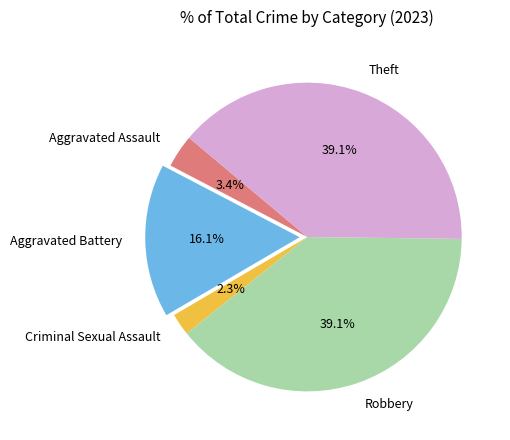

What percentage do Criminal Sexual Assault and Aggravated Battery together represent?

18.4%